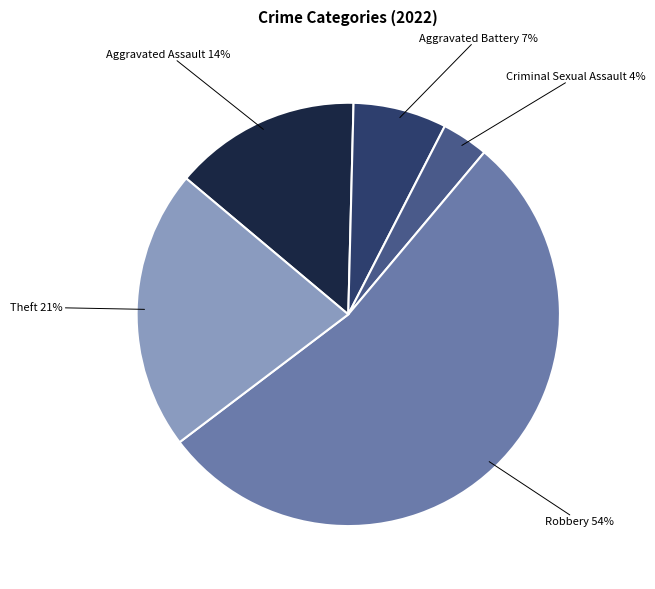

Which slice is the smallest?

Criminal Sexual Assault